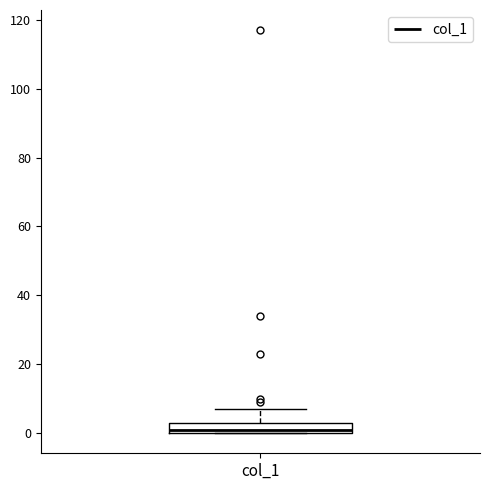

Where is the upper edge of the box for col_1 on the y-axis? The values are not printed on the chart, so give them approximately, as read against the axis.

4